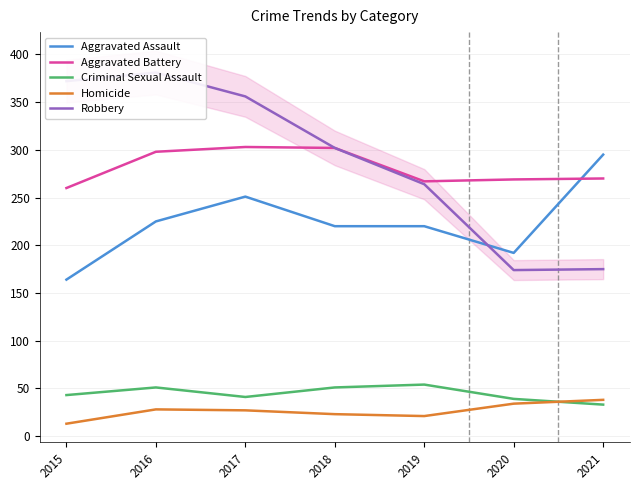

Which series has the largest range (max minus min)?

Robbery